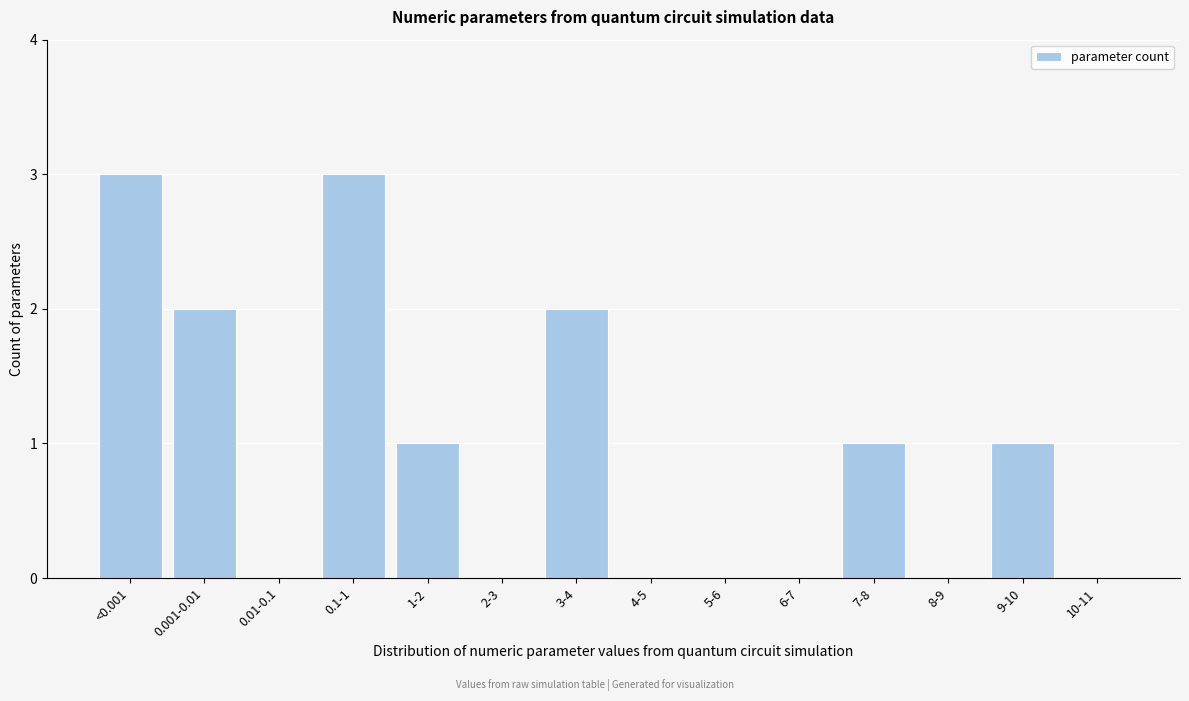

Reading left to right, transcribe all the data shown in this chart.

<0.001=3	0.001-0.01=2	0.01-0.1=0	0.1-1=3	1-2=1	2-3=0	3-4=2	4-5=0	5-6=0	6-7=0	7-8=1	8-9=0	9-10=1	10-11=0